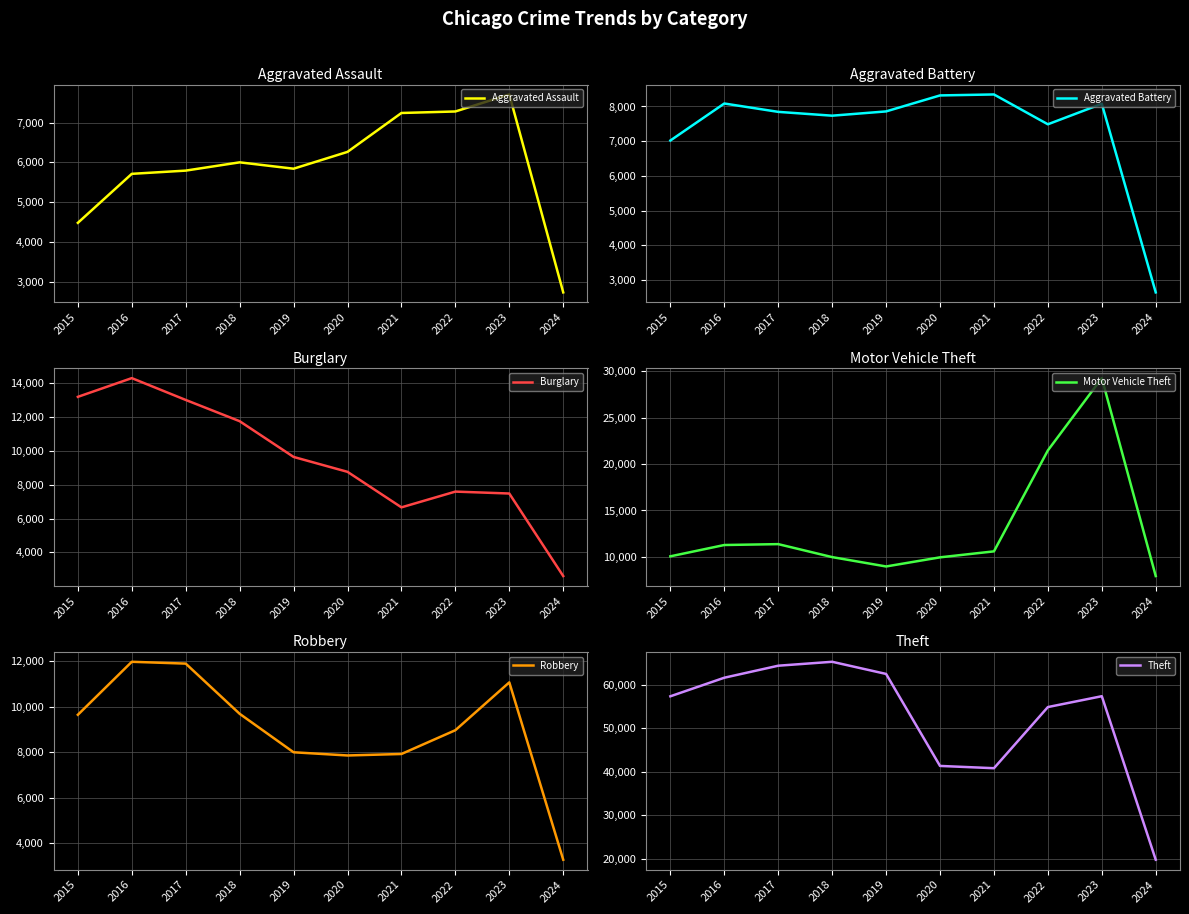

How many data points in Burglary are above 9638?

4